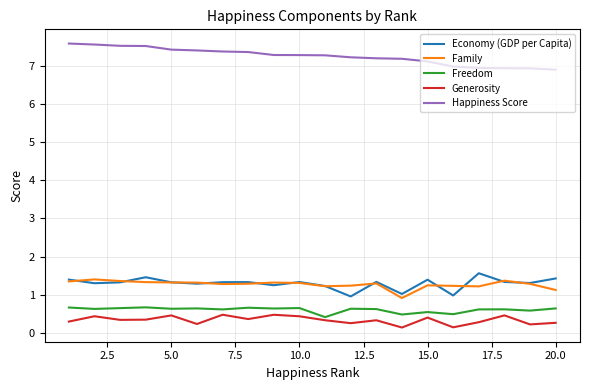

True or false: Family and Happiness Score cross at least once.

False